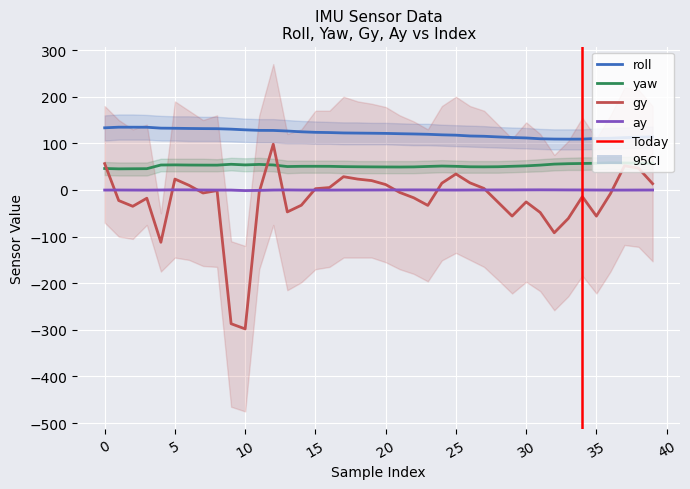

What is the total value across all series at 1?

157.3